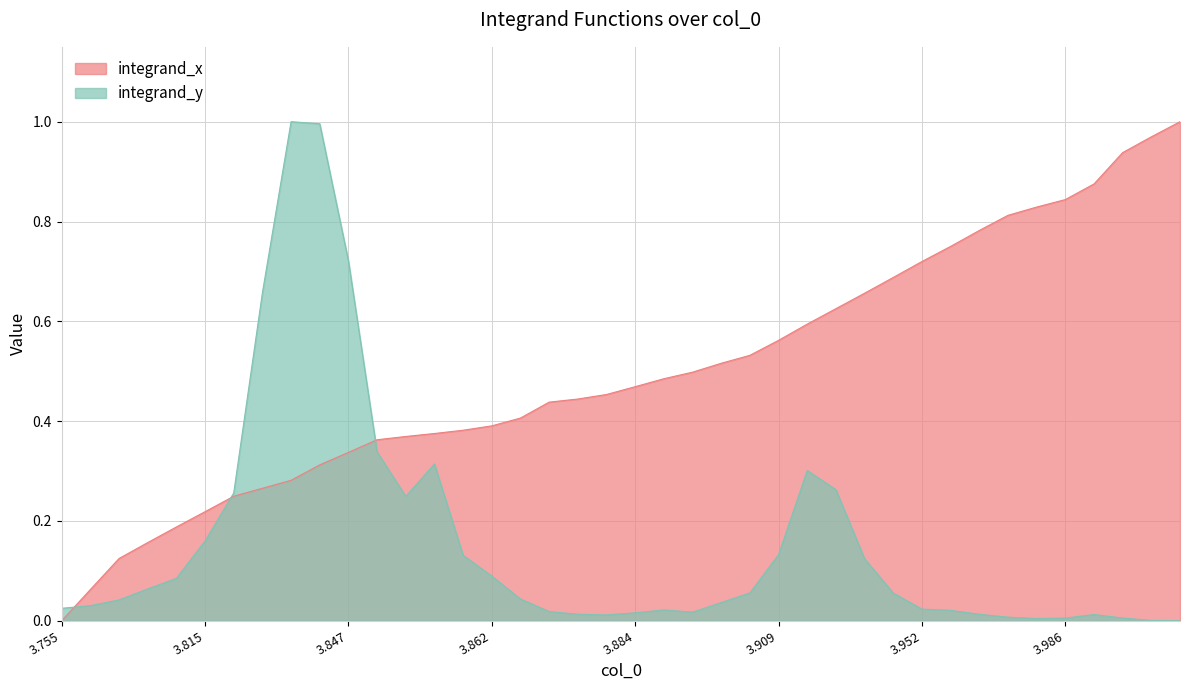

True or false: the data has more than 0 interior local peaks.

False